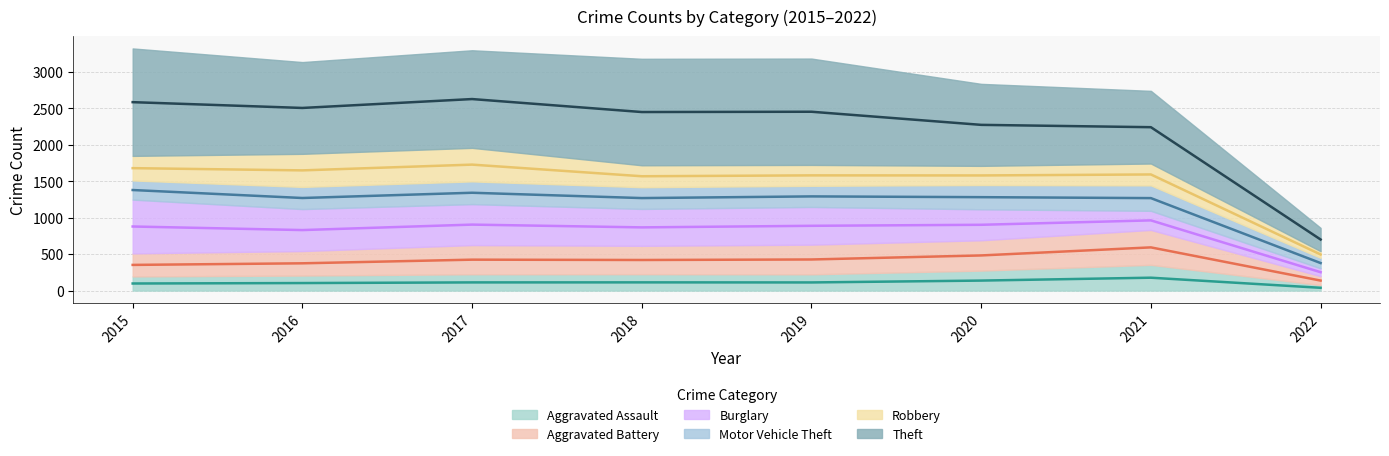

What is the smallest value displayed?

76